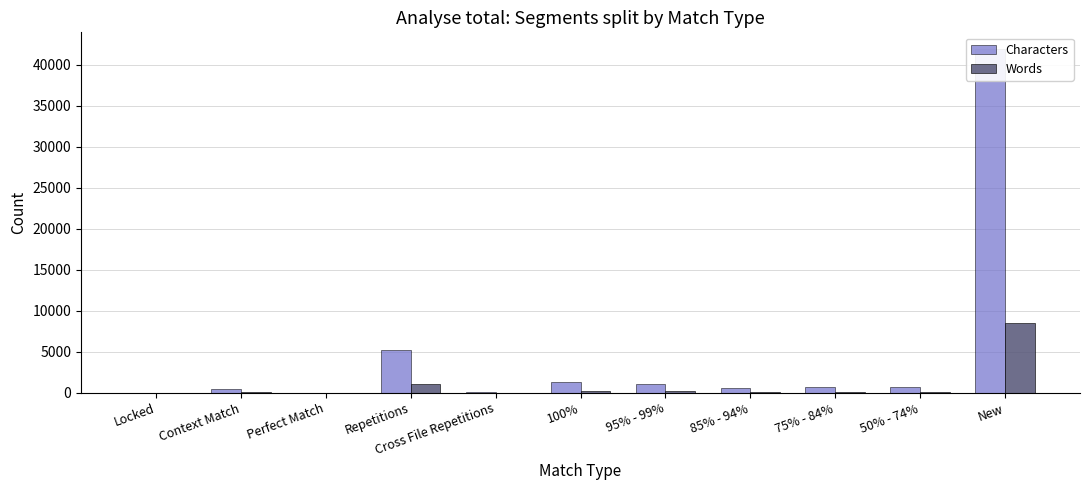

What is the approximate value of Words at Context Match?

92